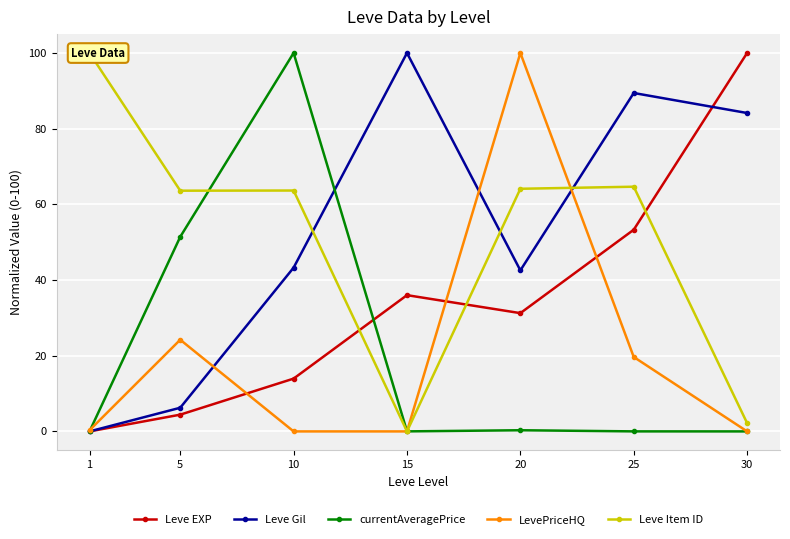

Which series has the largest range (max minus min)?

Leve EXP